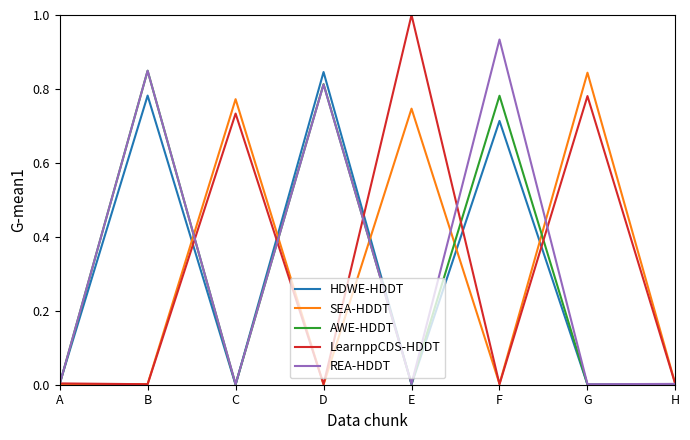

Is the value of AWE-HDDT at G greater than the value of SEA-HDDT at E?

No